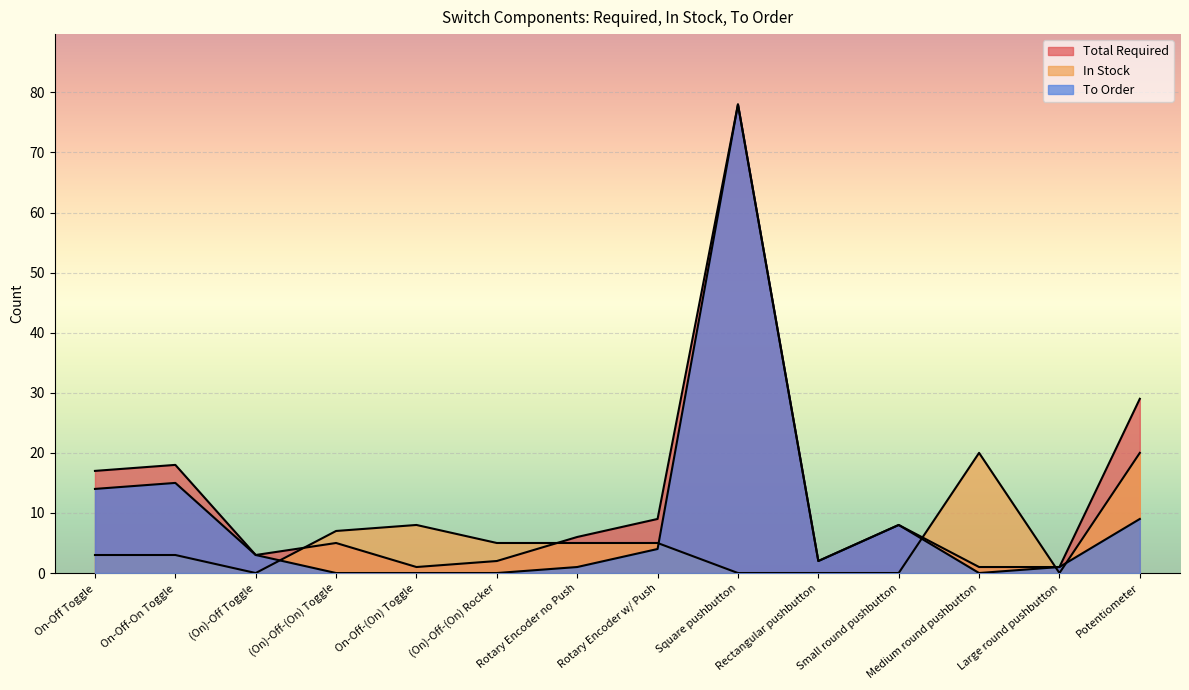

Is the value of Total Required at Rotary Encoder w/ Push greater than the value of To Order at (On)-Off-(On) Toggle?

Yes